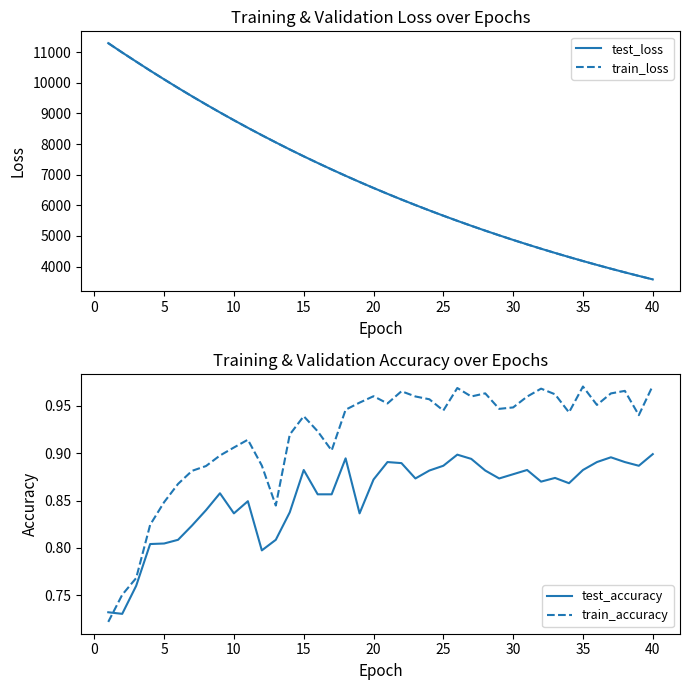

What is the maximum value for train_loss?

11294.9